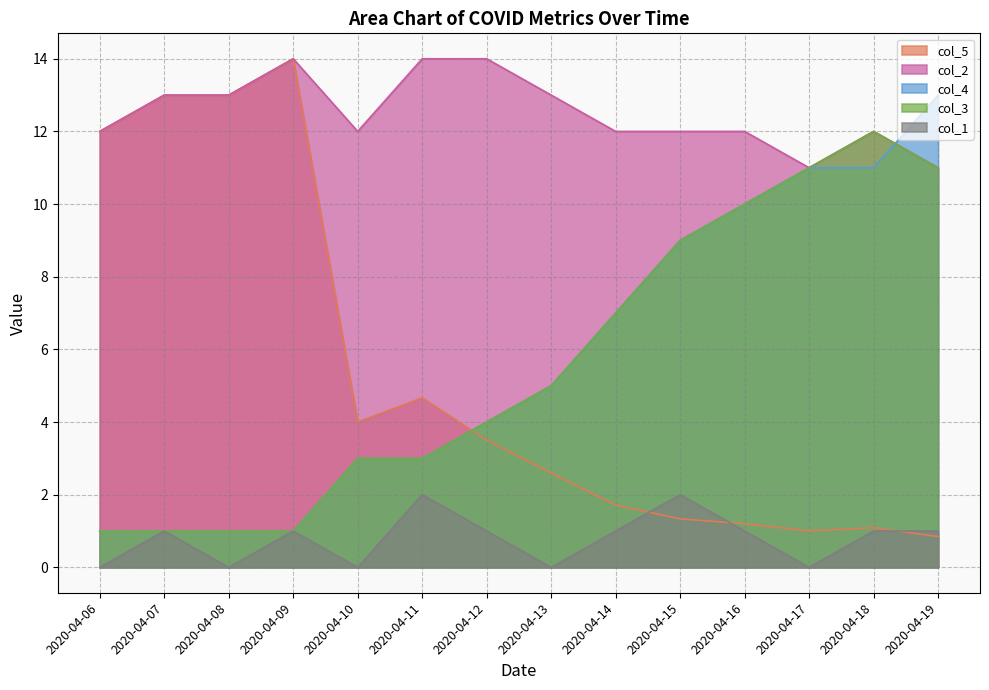

Which series changed the most between 2020-04-08 and 2020-04-18?

col_5